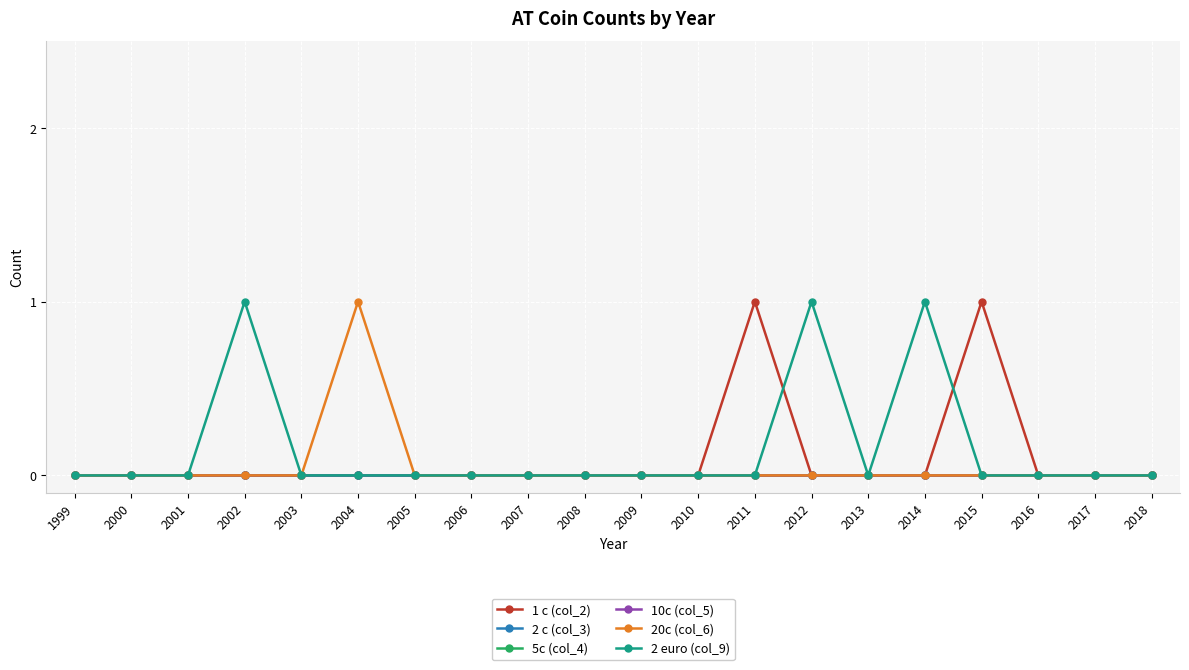

Is this an area chart (filled region under the line)?

No